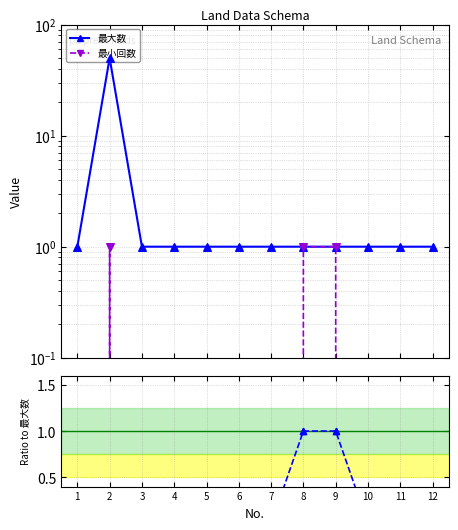

What is the total value across all series at 8?

3.0